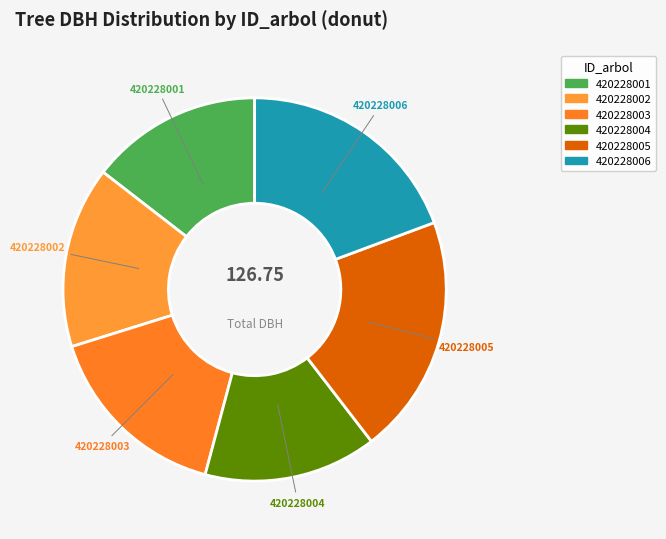

Which slice is the largest?

420228005